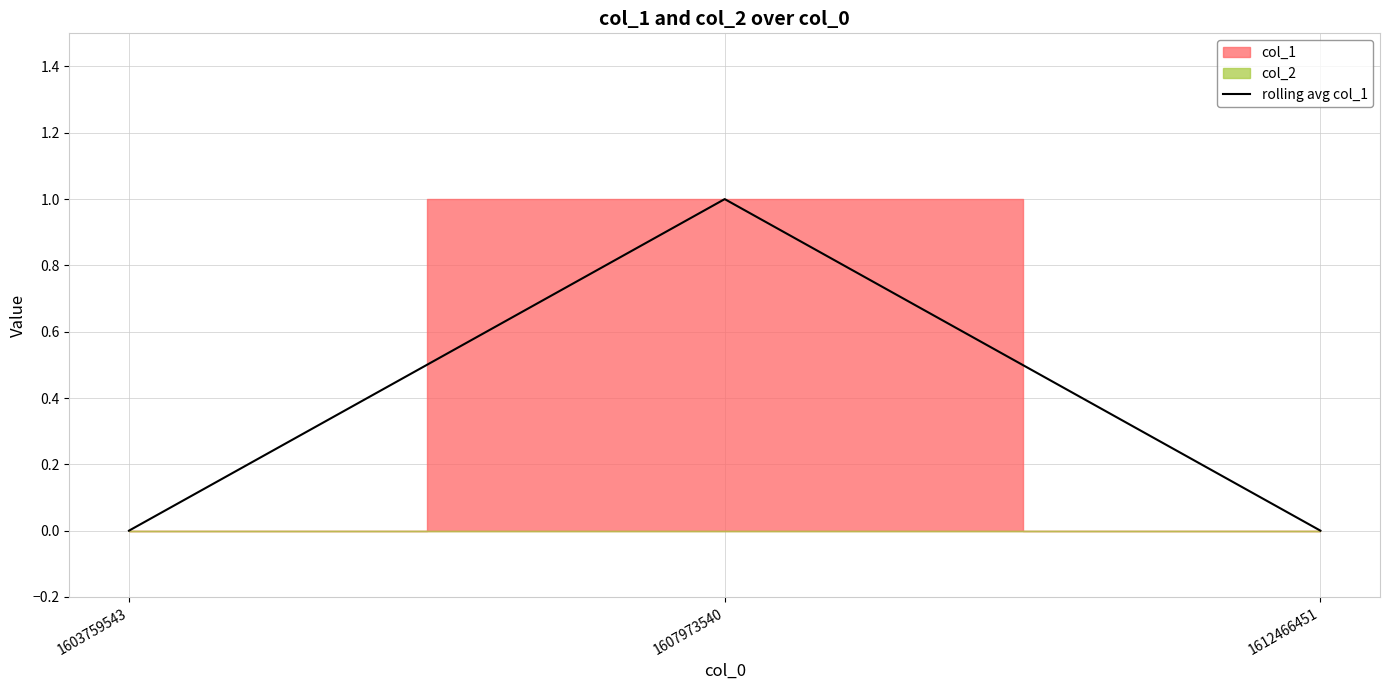

What is the sum of all values?

1